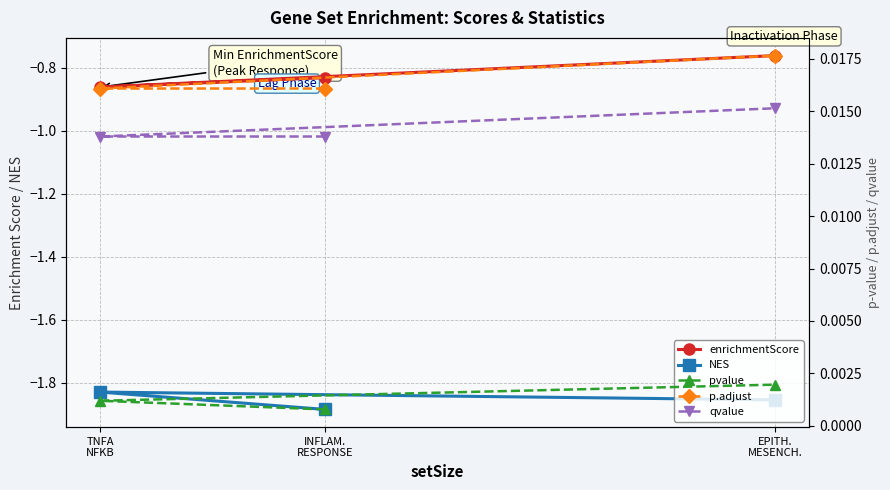

Rank the categories by p.adjust value from lowest to highest.

INFLAM.
RESPONSE, TNFA
NFKB, EPITH.
MESENCH.